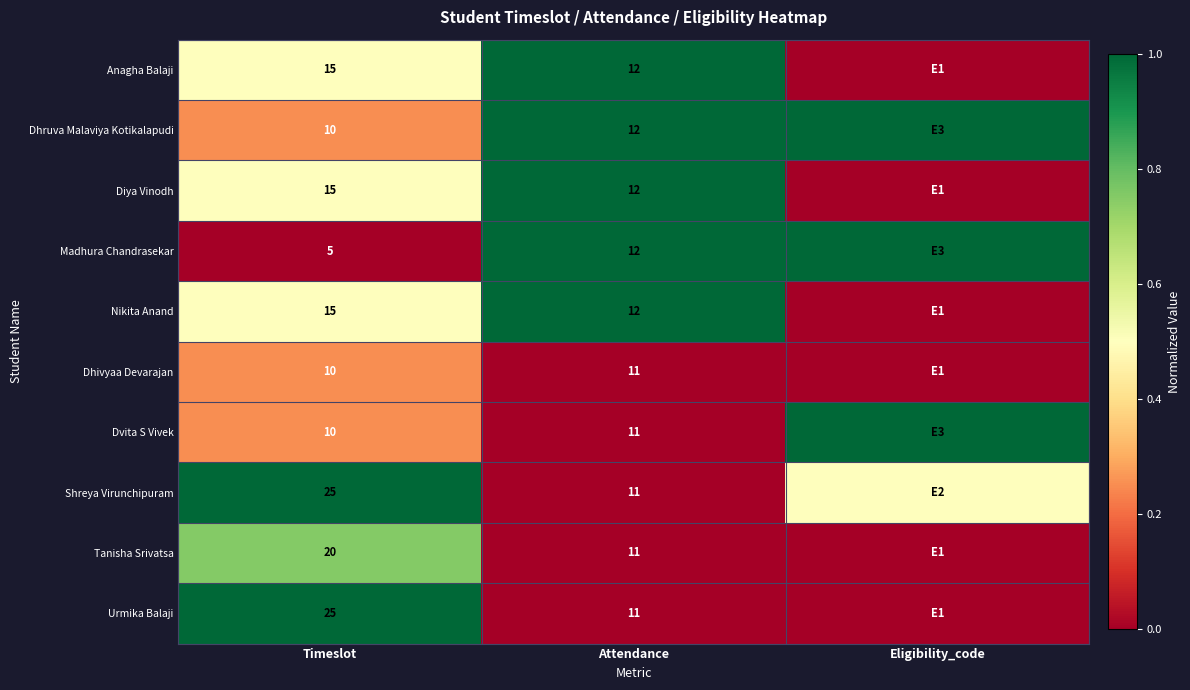

What is the total value across all series at Attendance?

115.0